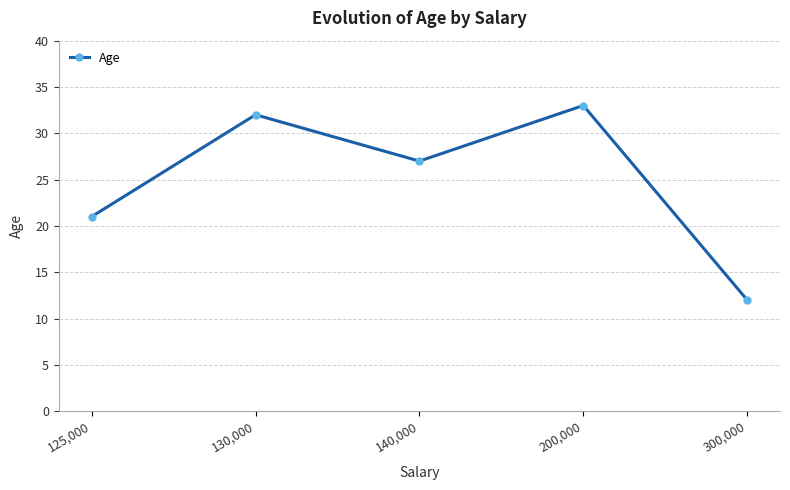

What is the label of the 4th point from the right?

130,000